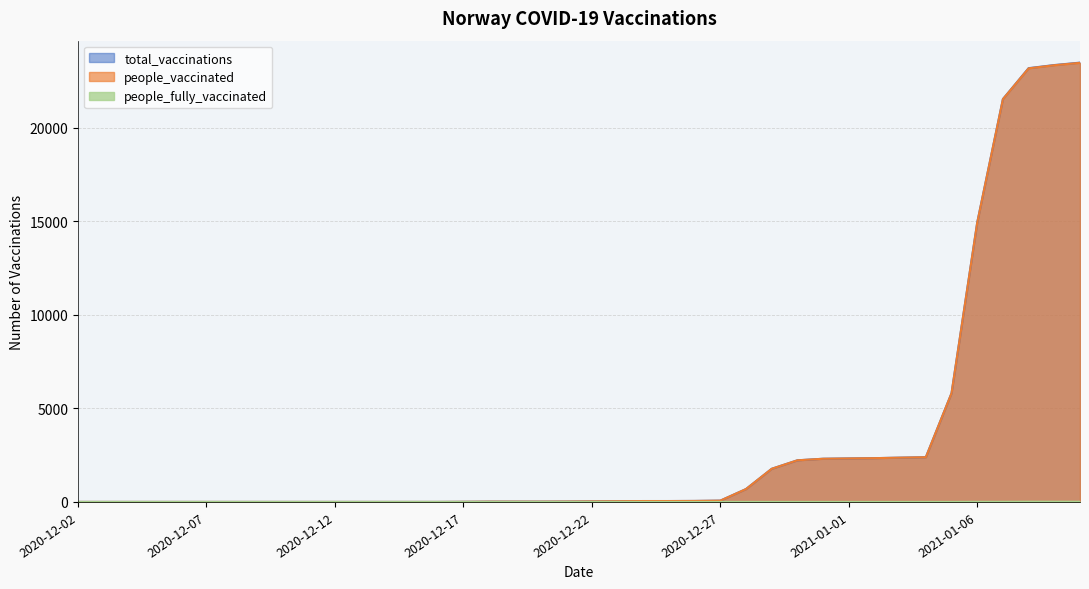

At which label is people_fully_vaccinated closest to 5?

2021-01-06